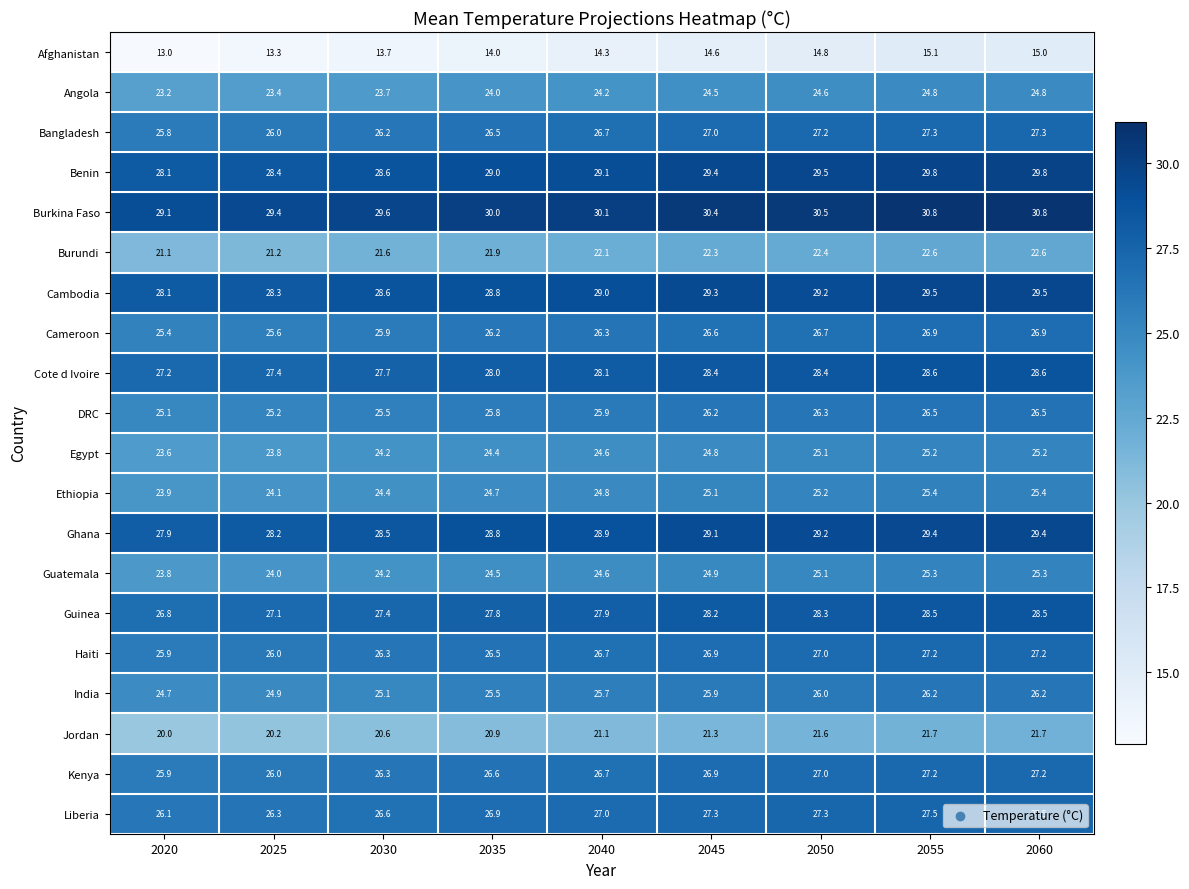

How many data points does each series have?

9